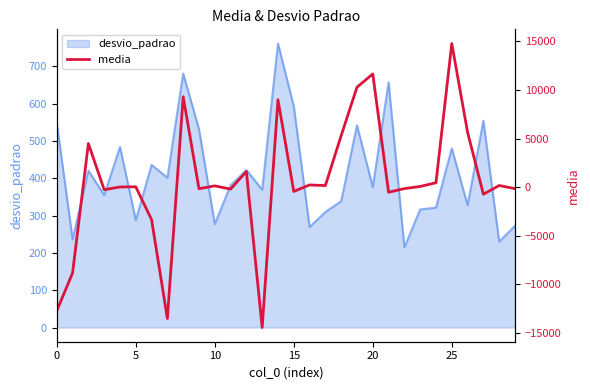

The value at 10 is 133.1. True or false?

True